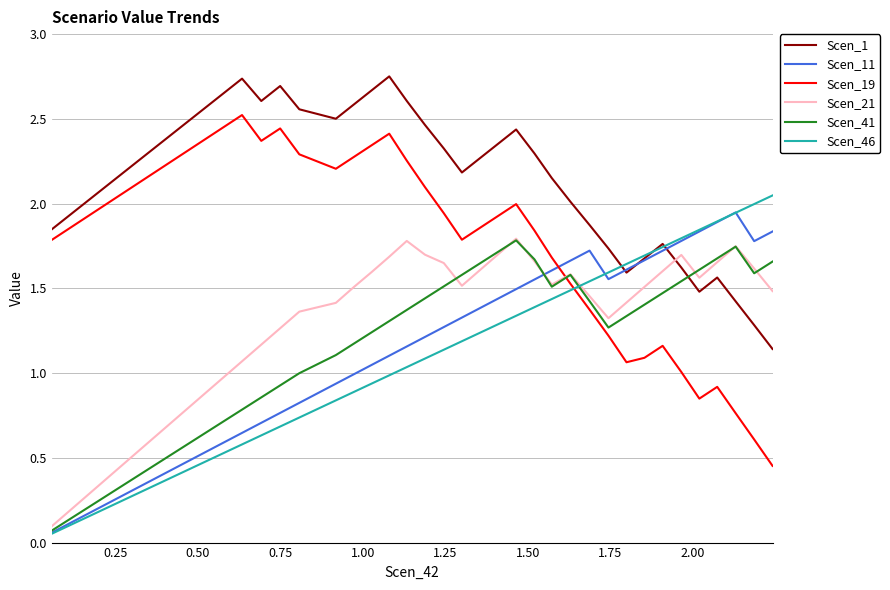

True or false: Scen_1 and Scen_41 intersect in this chart.

True